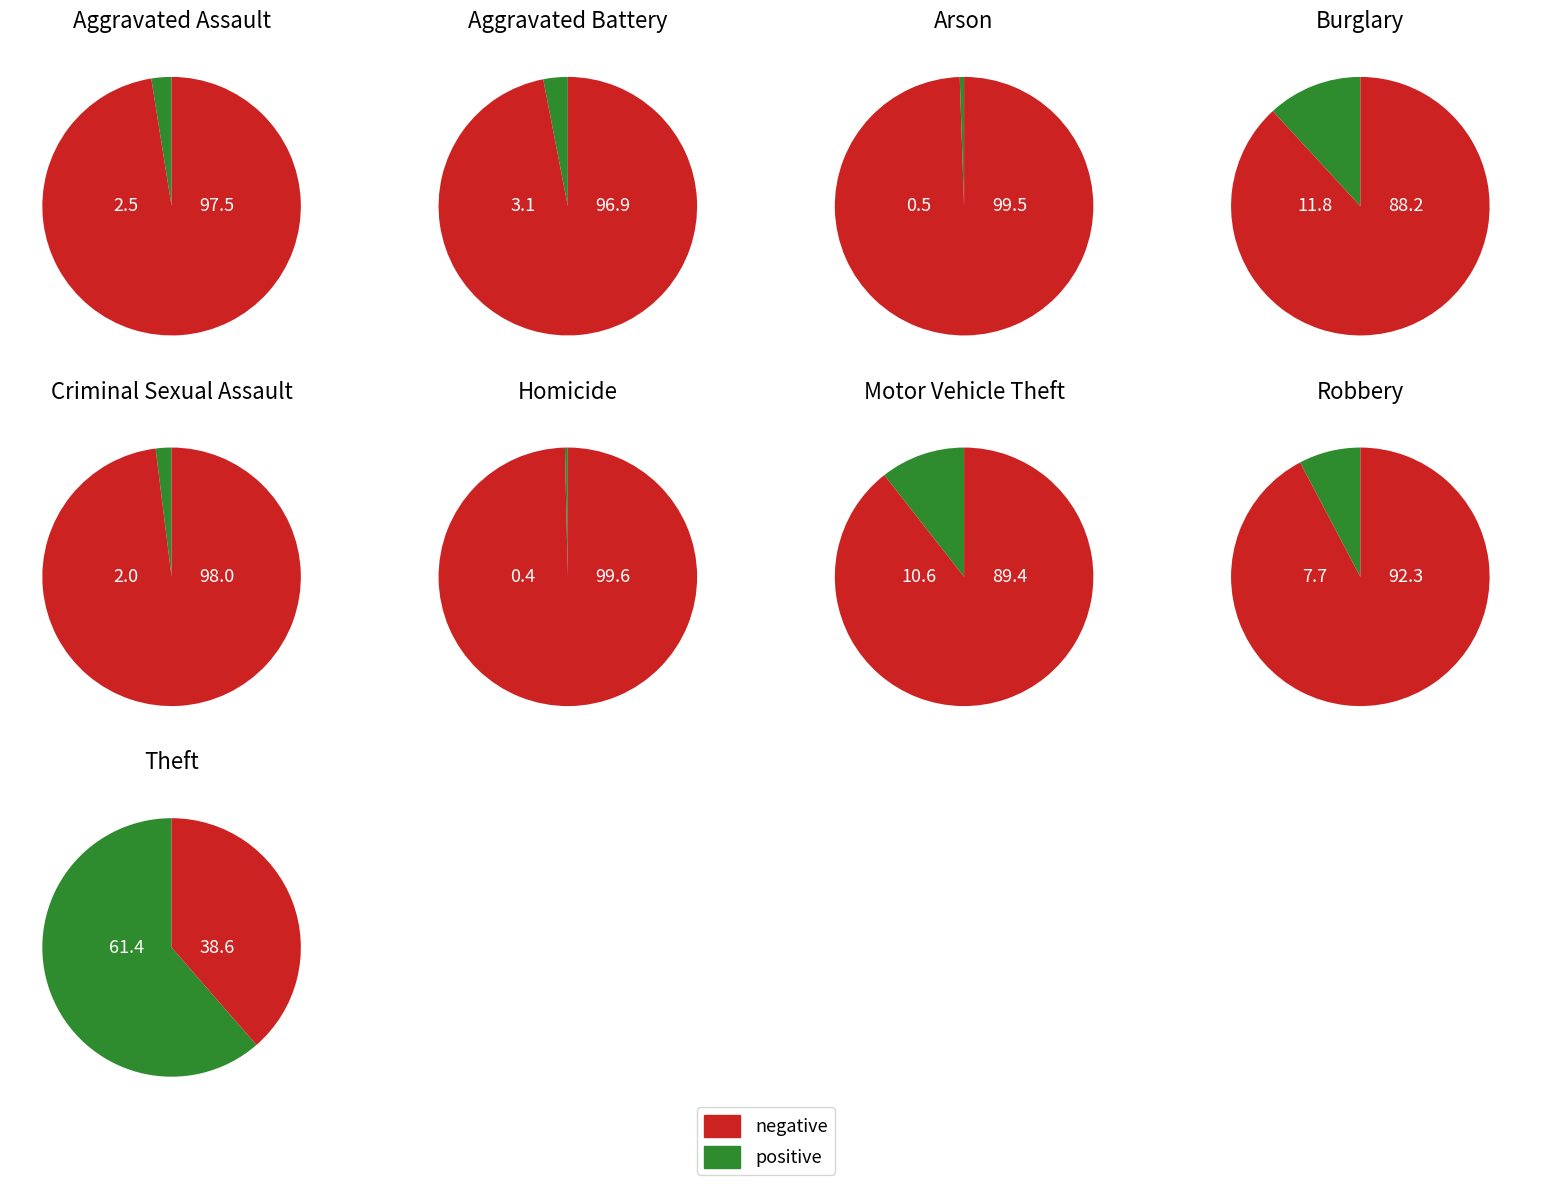

True or false: Theft accounts for 52% of the total.

False